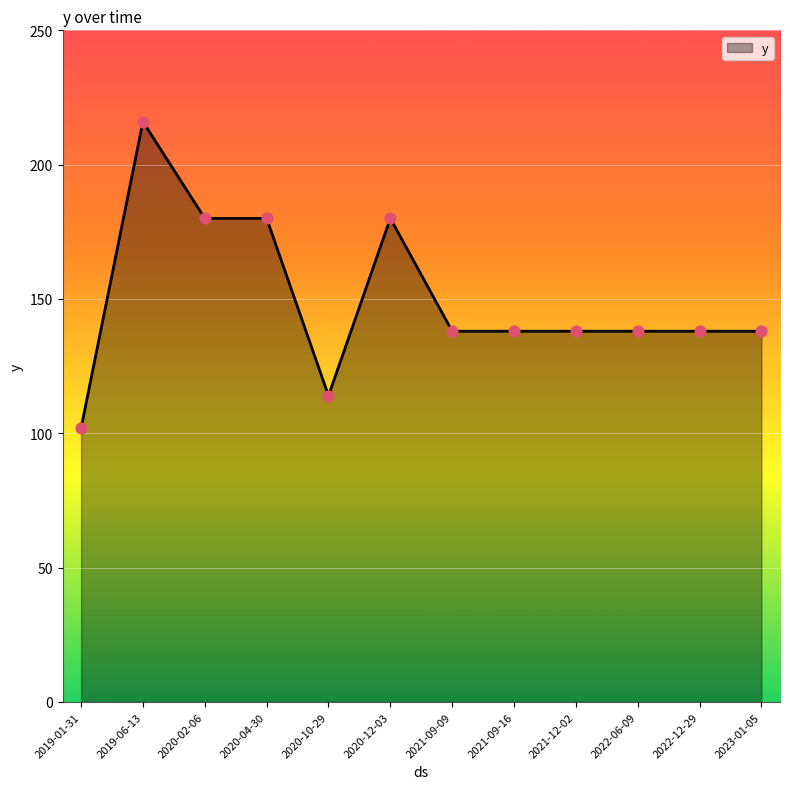

What is the change in value from 2019-06-13 to 2020-04-30?

-36